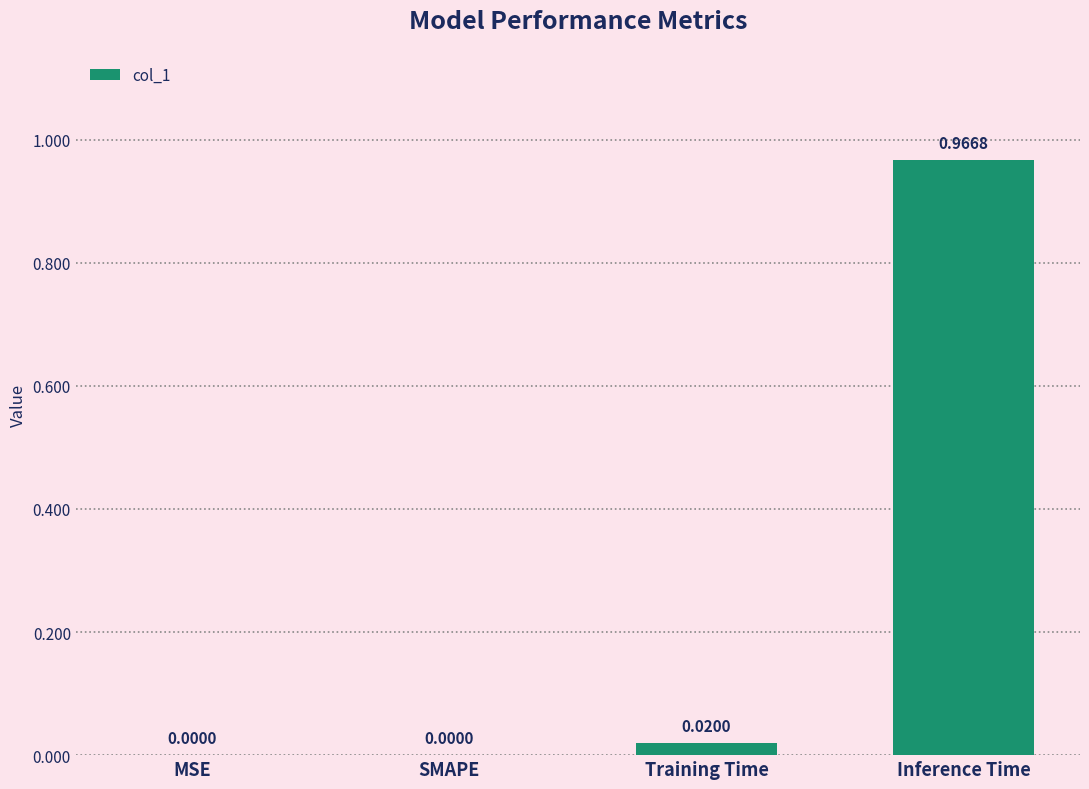

Which has a higher value, Inference Time or MSE?

Inference Time